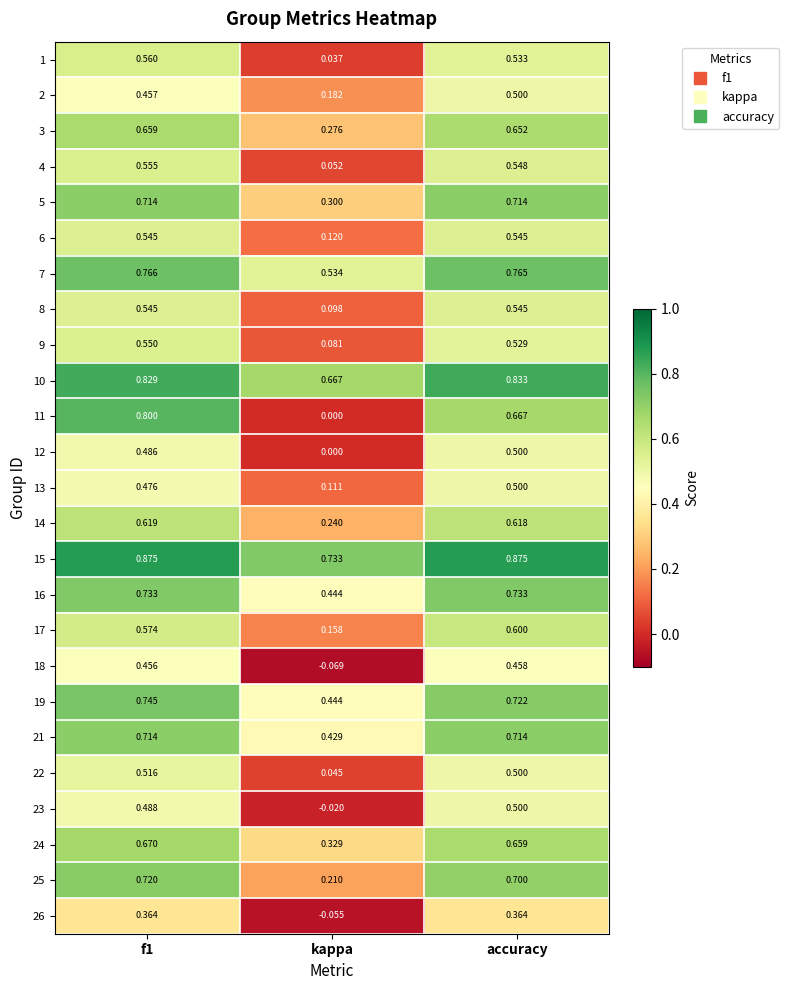

What is the spread (max minus min) of values at kappa?

0.8